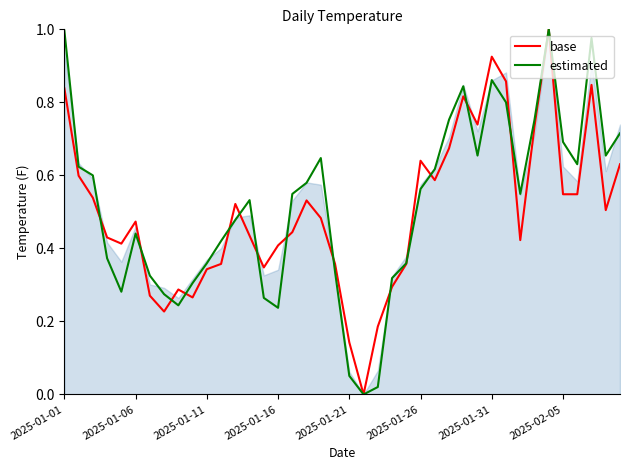

What is the difference between the maximum and second lowest values in the base series?

0.9